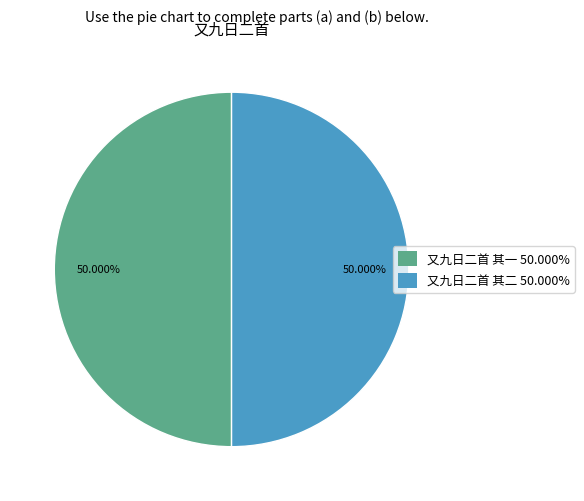

Do 又九日二首 其二 and 又九日二首 其一 together represent more than half of the pie?

Yes